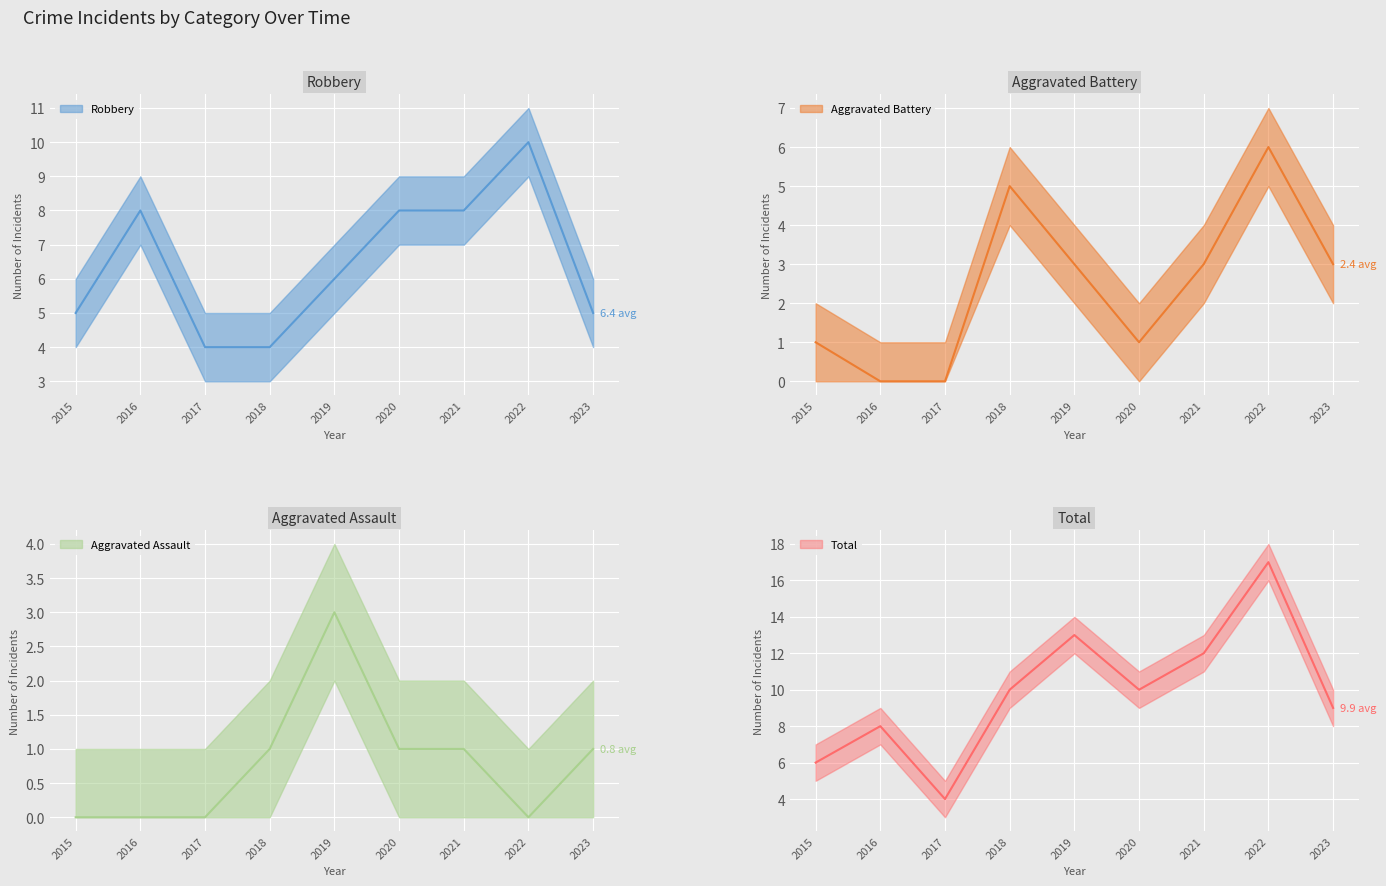

What is the difference between the Aggravated Assault values at 2018 and 2016?

1